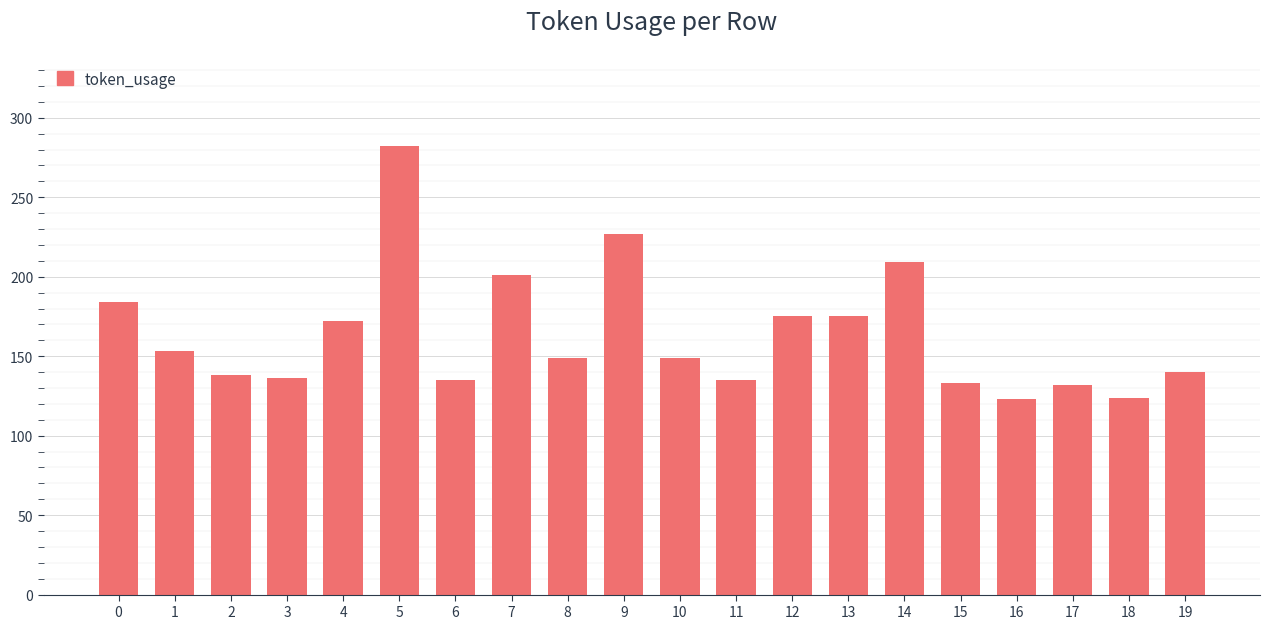

What is the greatest value displayed?

282